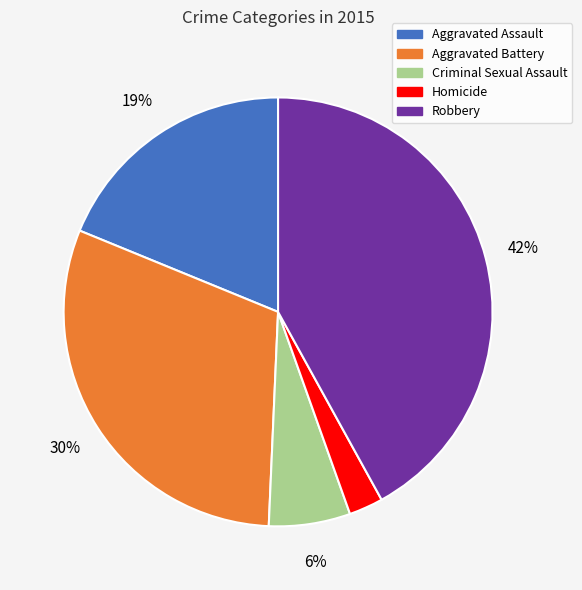

Is it true that Aggravated Battery is 17% of the pie?

False